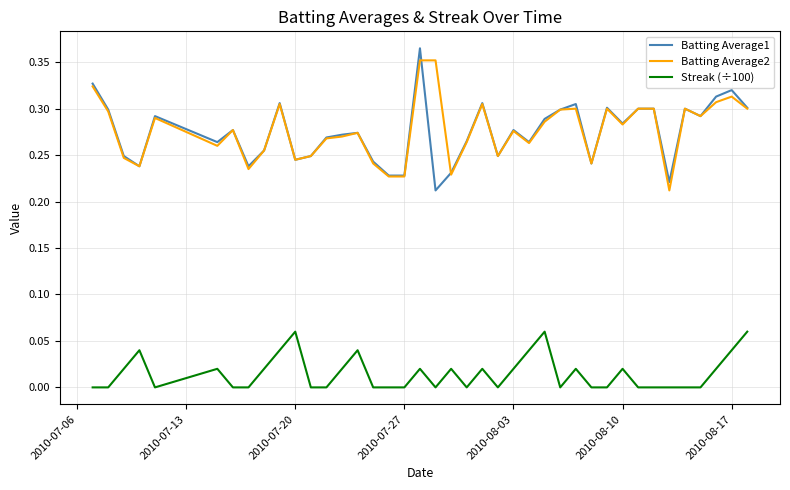

True or false: Batting Average2 and Streak (÷100) intersect in this chart.

False